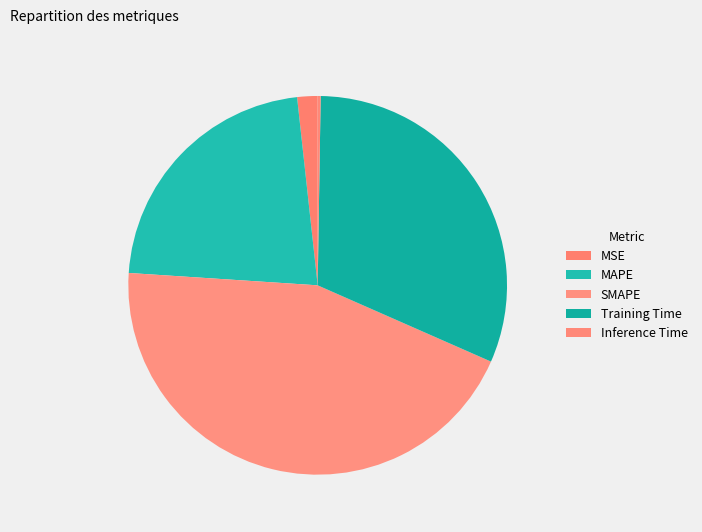

Is it true that MSE is 1% of the pie?

False